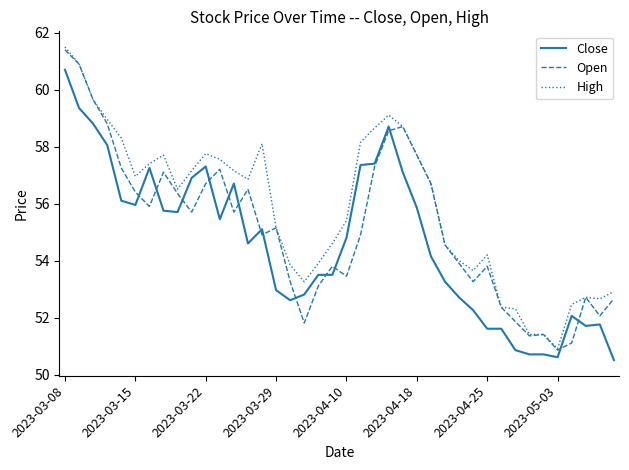

After their last crossing, which series has the higher values: Open or Close?

Open